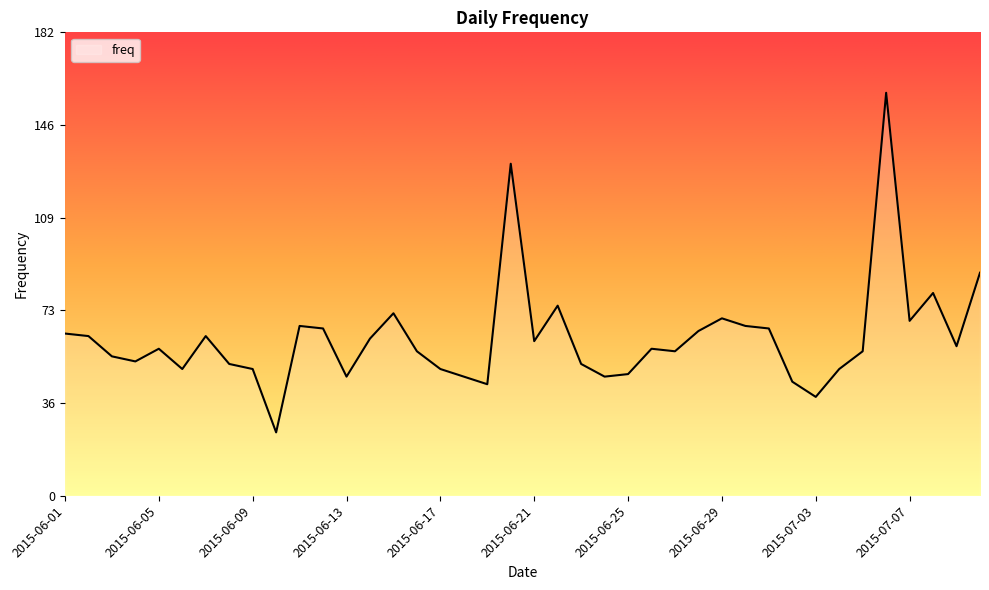

What is the smallest value displayed?

25